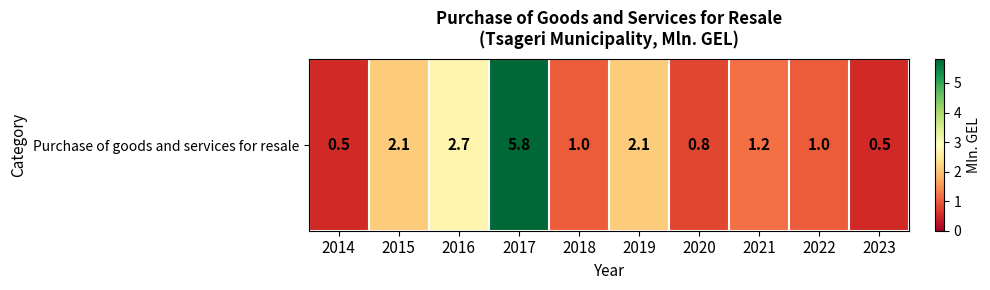

What is the ratio of the value at 2021 to the value at 2019?

0.6